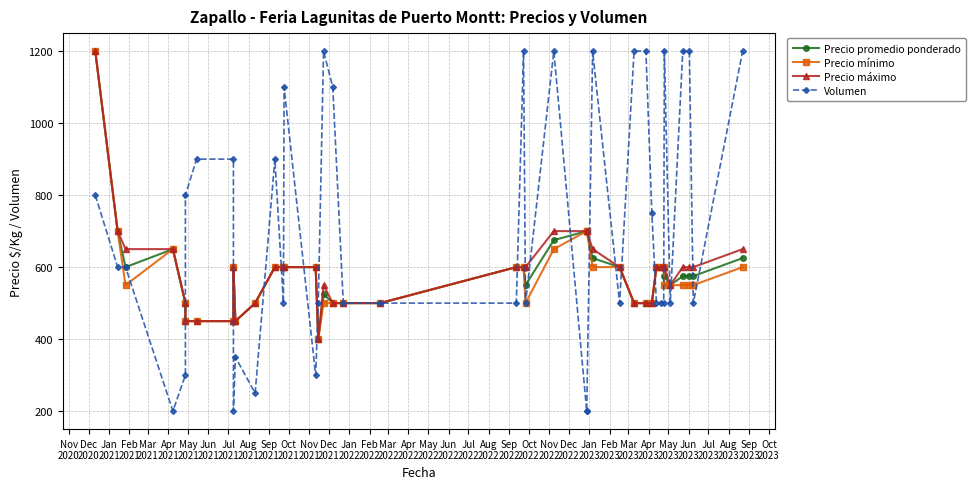

What are all the series names shown in the legend?

Precio promedio ponderado, Precio mínimo, Precio máximo, Volumen